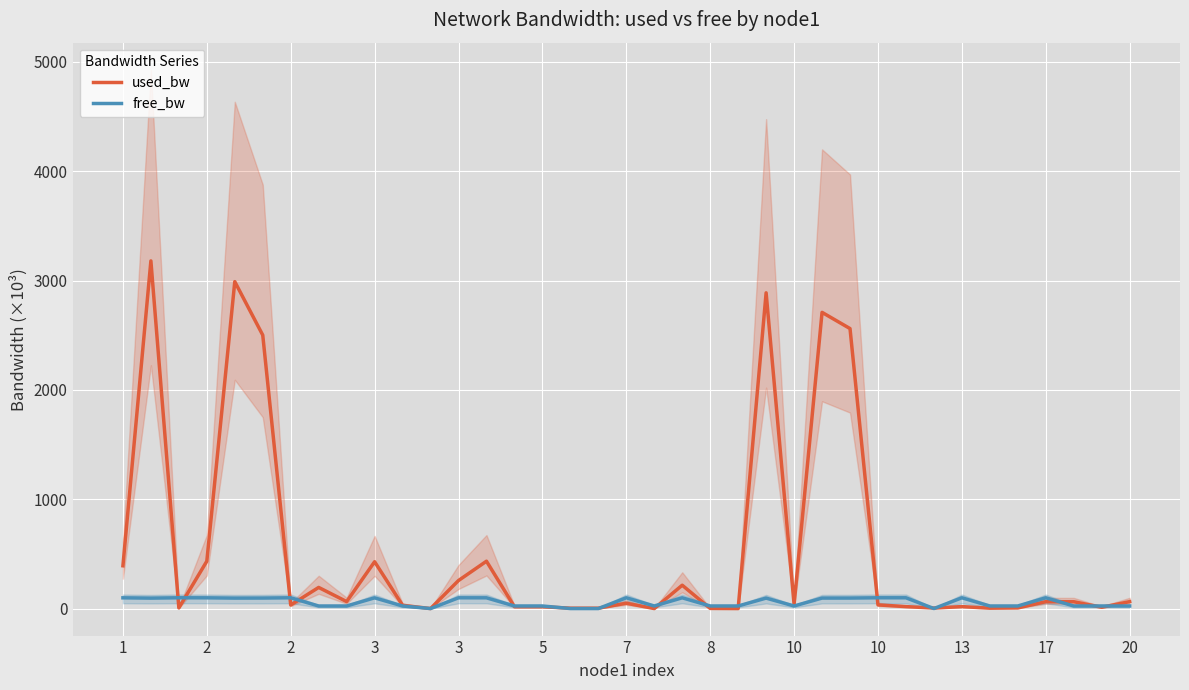

Which series has the widest spread of values?

used_bw